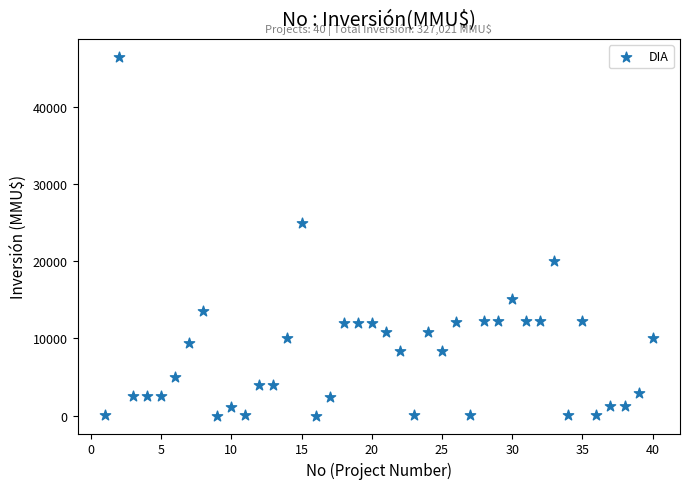

What Y value in the scatter plot is closest to 23235?

25000